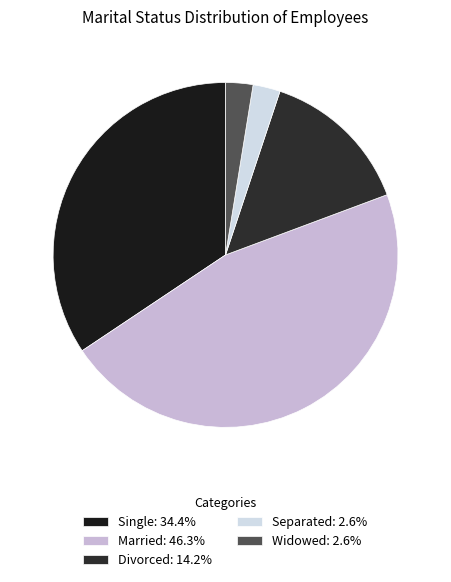

Is Separated the majority of the pie?

No